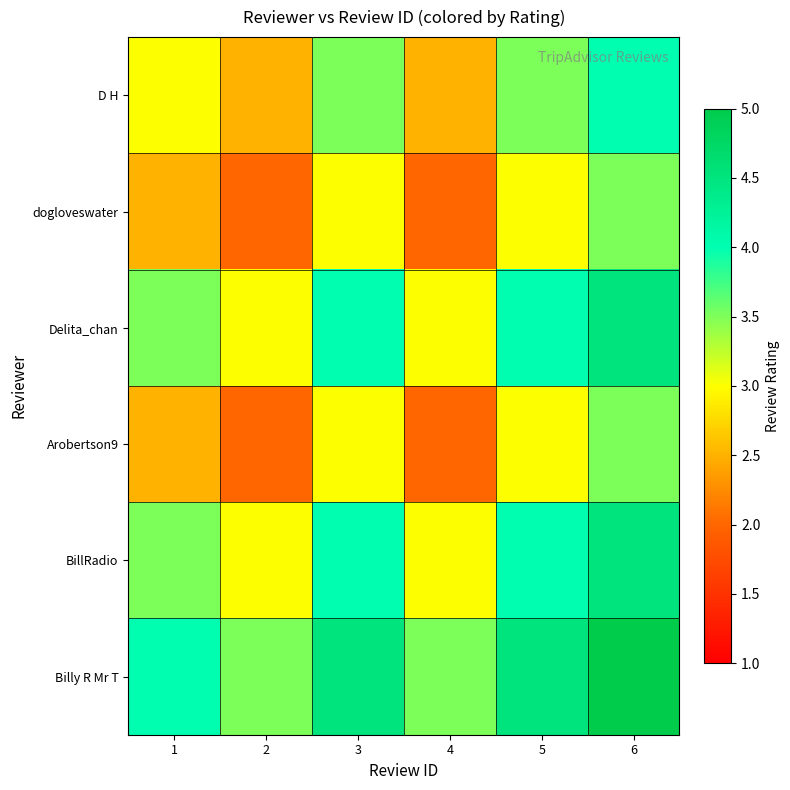

Which has a higher value, 1 or 3?

3